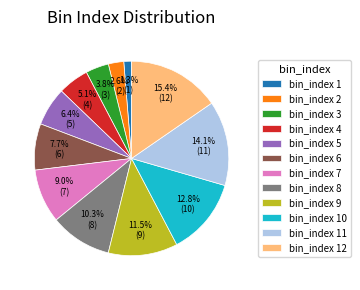

Which has a higher value, bin_index 4 or bin_index 10?

bin_index 10